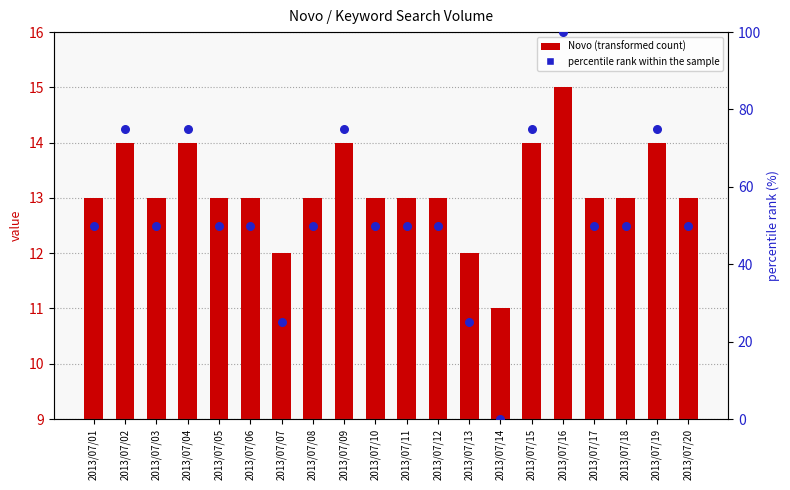

Is the value of Novo at 2013/07/18 greater than the value of percentile rank within the sample at 2013/07/13?

No